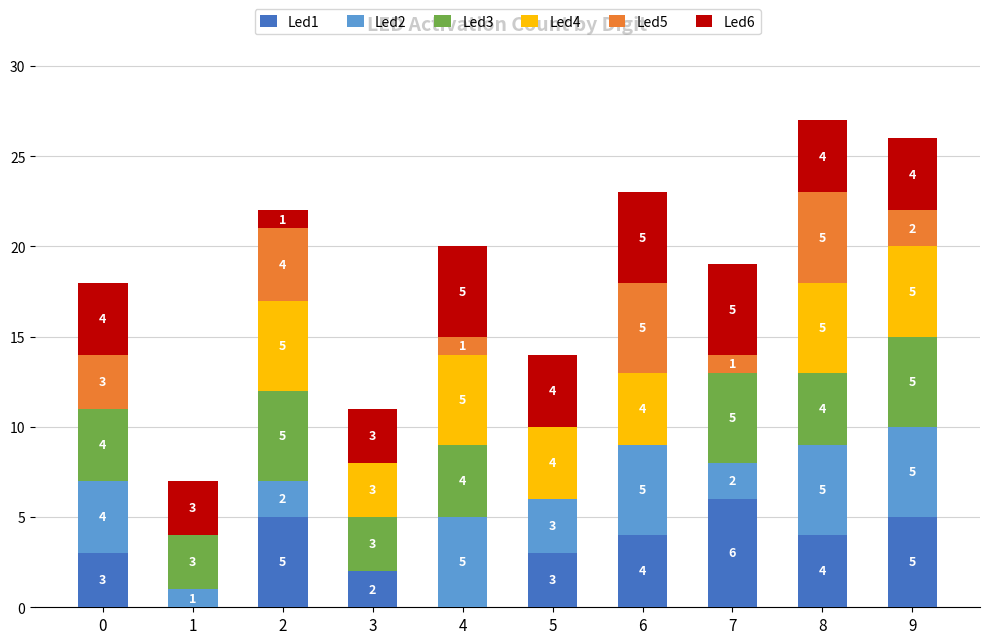

What is the maximum value for Led1?

6